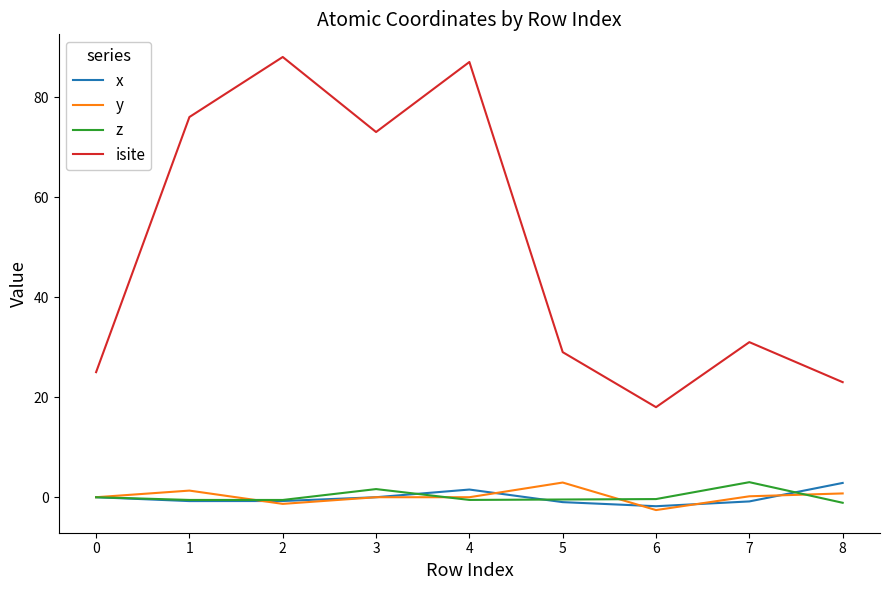

Which series has the largest range (max minus min)?

isite